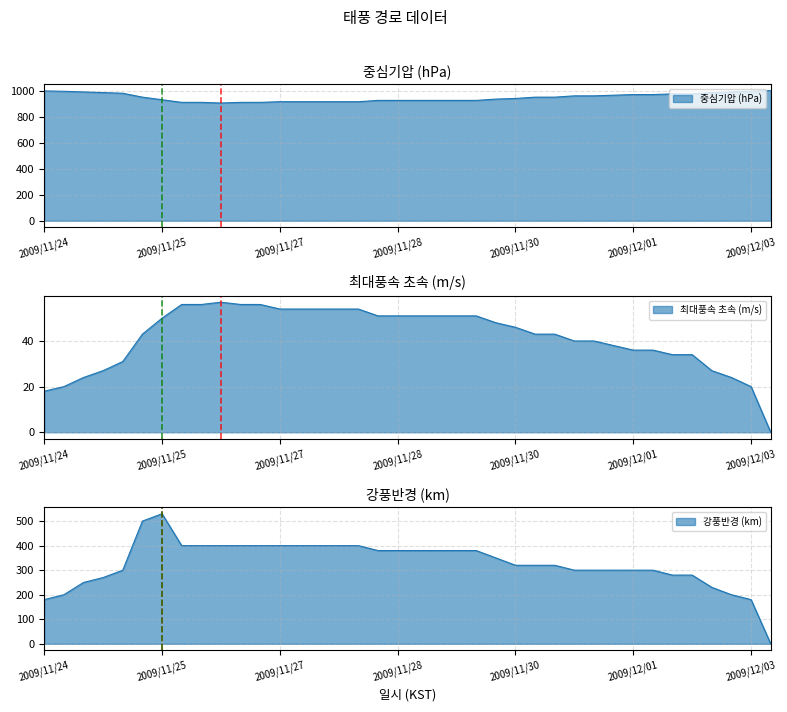

In 강풍반경 (km), how many points are higher than both neighbors (excluding endpoints)?

1